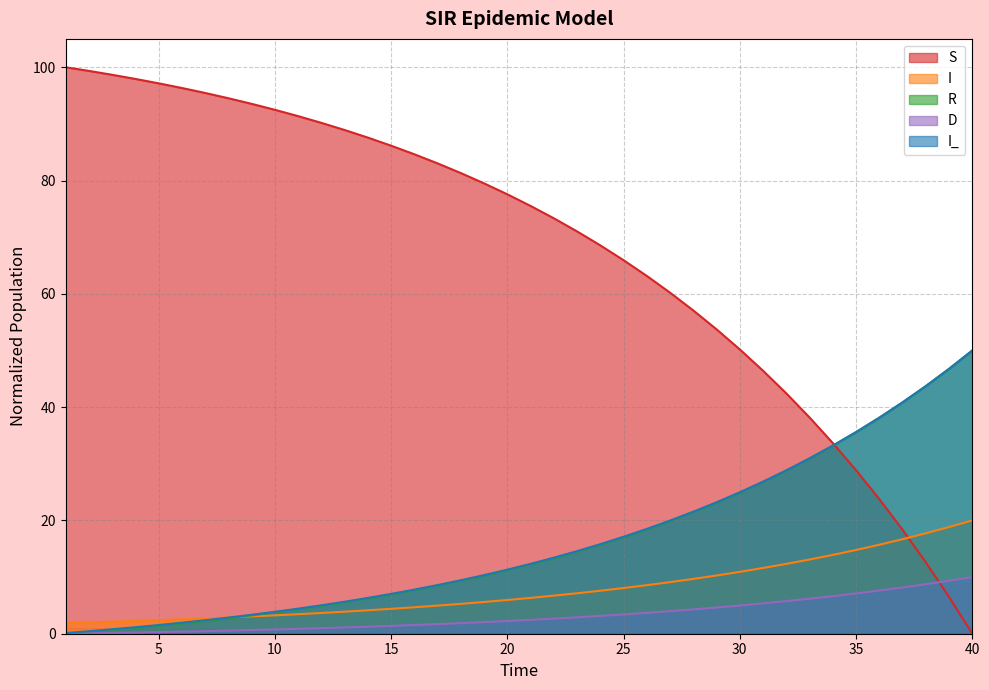

At which category does the chart reach its minimum across all series?

40